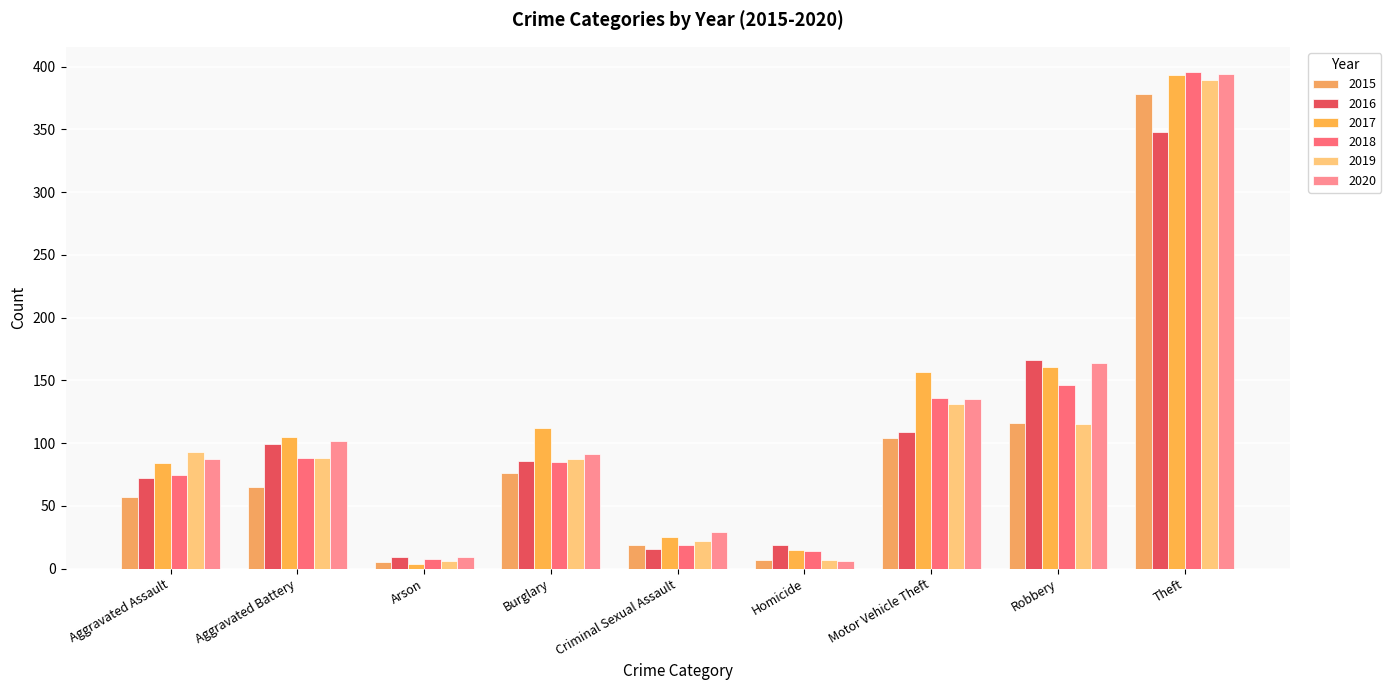

What is the label of the 8th bar from the right?

Aggravated Battery